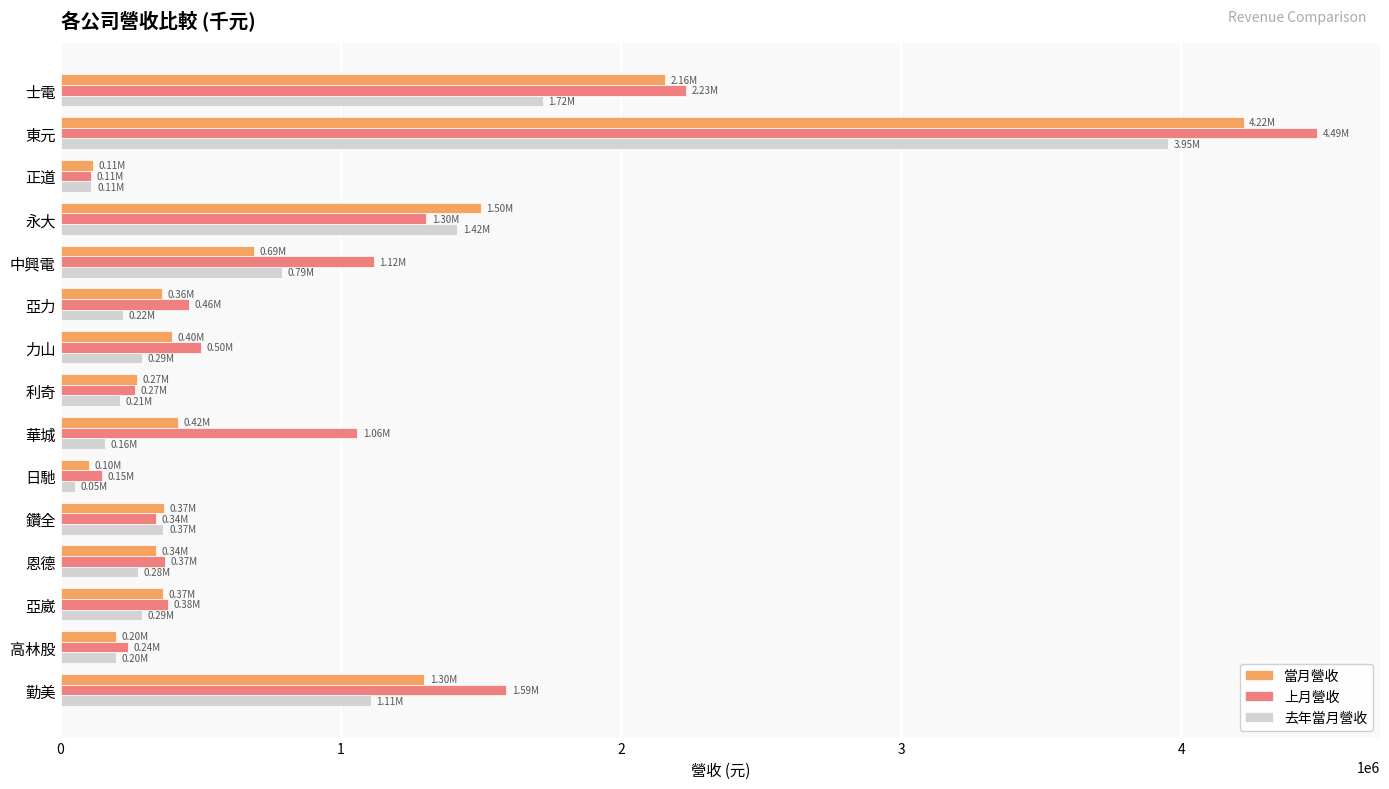

What is the difference between the second highest and second lowest values in the 上月營收 series?

2084834